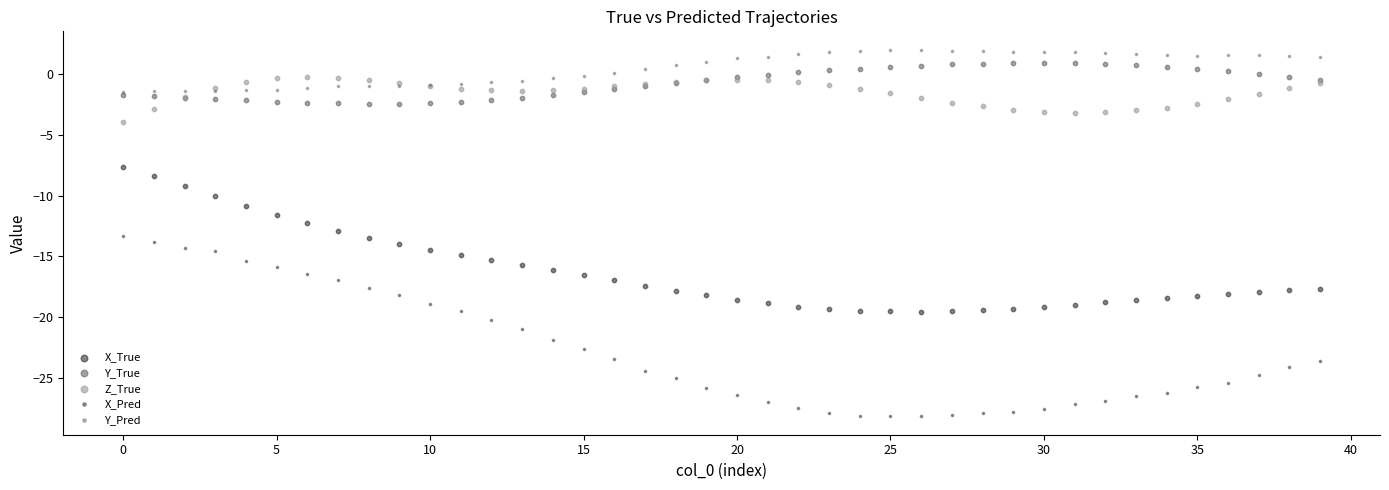

What are all the series names shown in the legend?

X_True, Y_True, Z_True, X_Pred, Y_Pred